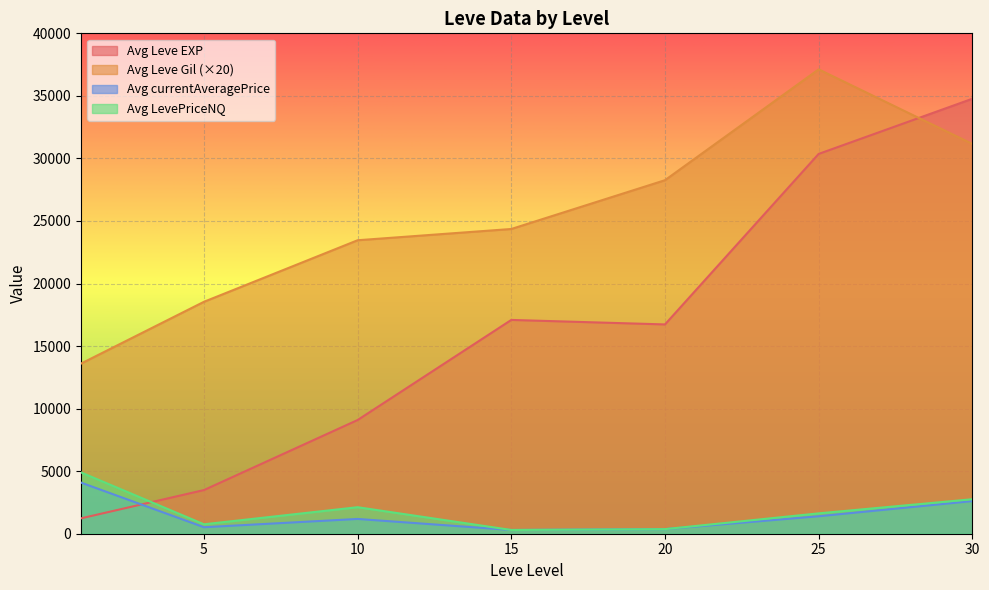

The value of Avg Leve EXP at 15 is 17090. True or false?

True